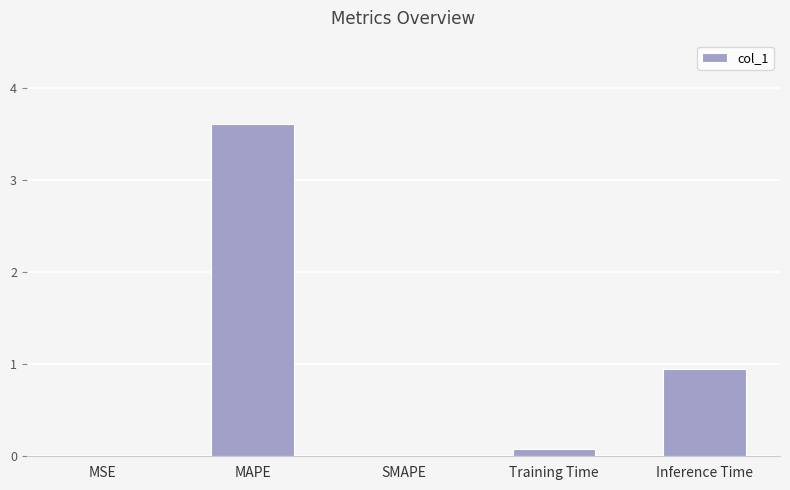

Where is the data nearest to the value 1?

Inference Time